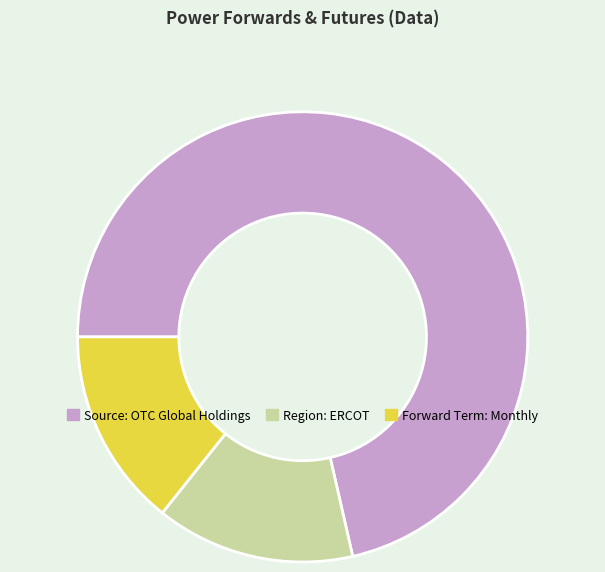

Is the sum of Region: ERCOT and Source: OTC Global Holdings greater than half?

Yes